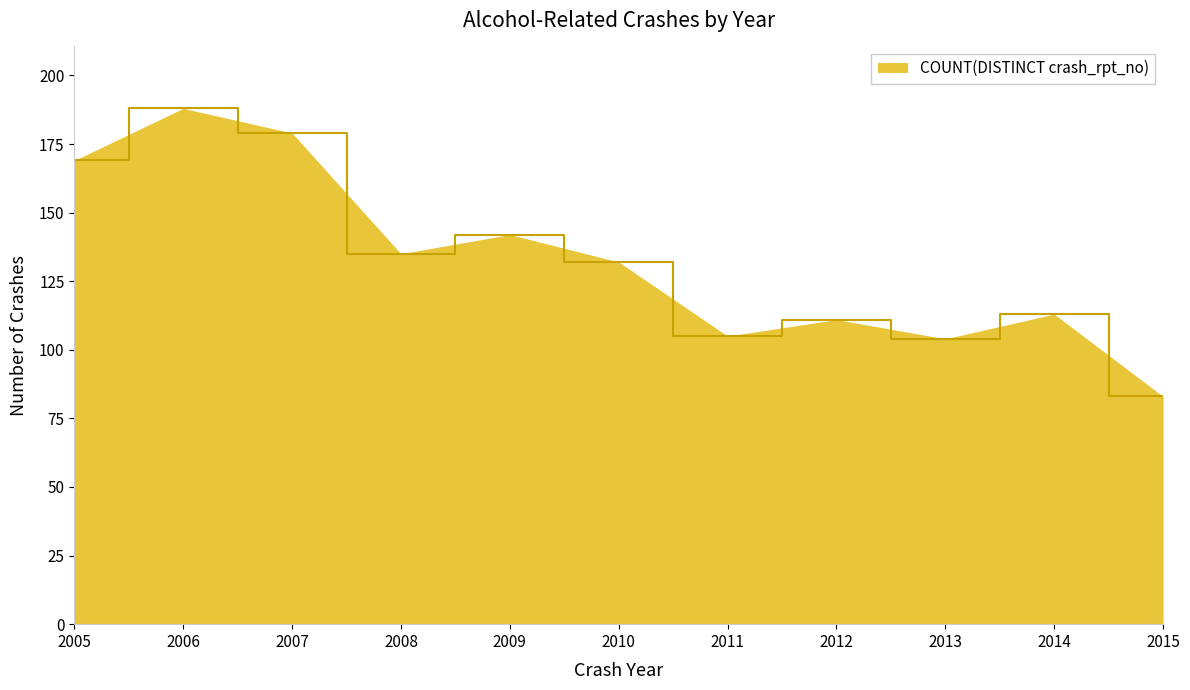

How many lines are shown in the chart?

1